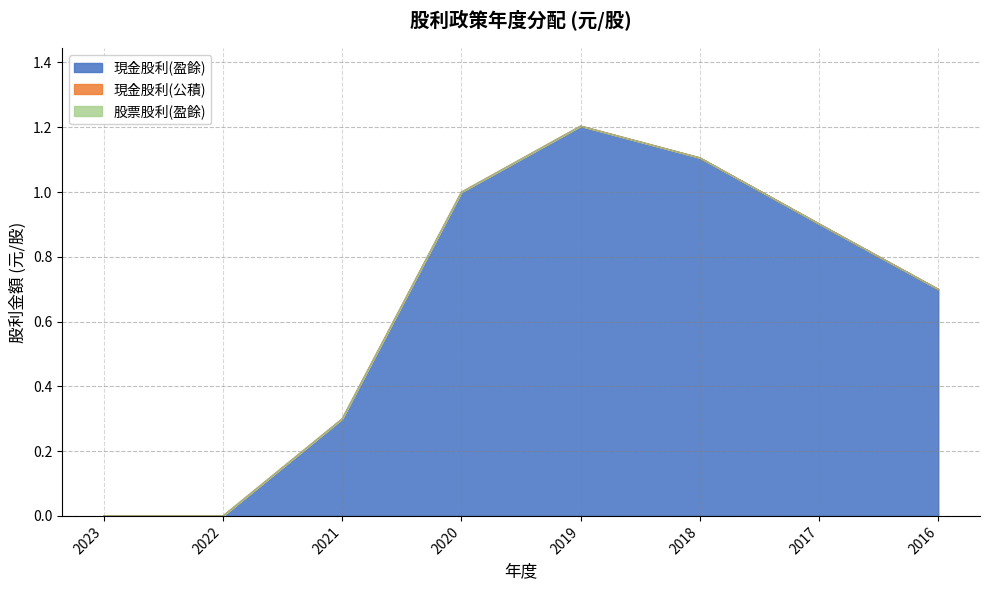

Is the value of 股票股利(盈餘) at 2023 greater than the value of 現金股利(盈餘) at 2023?

No